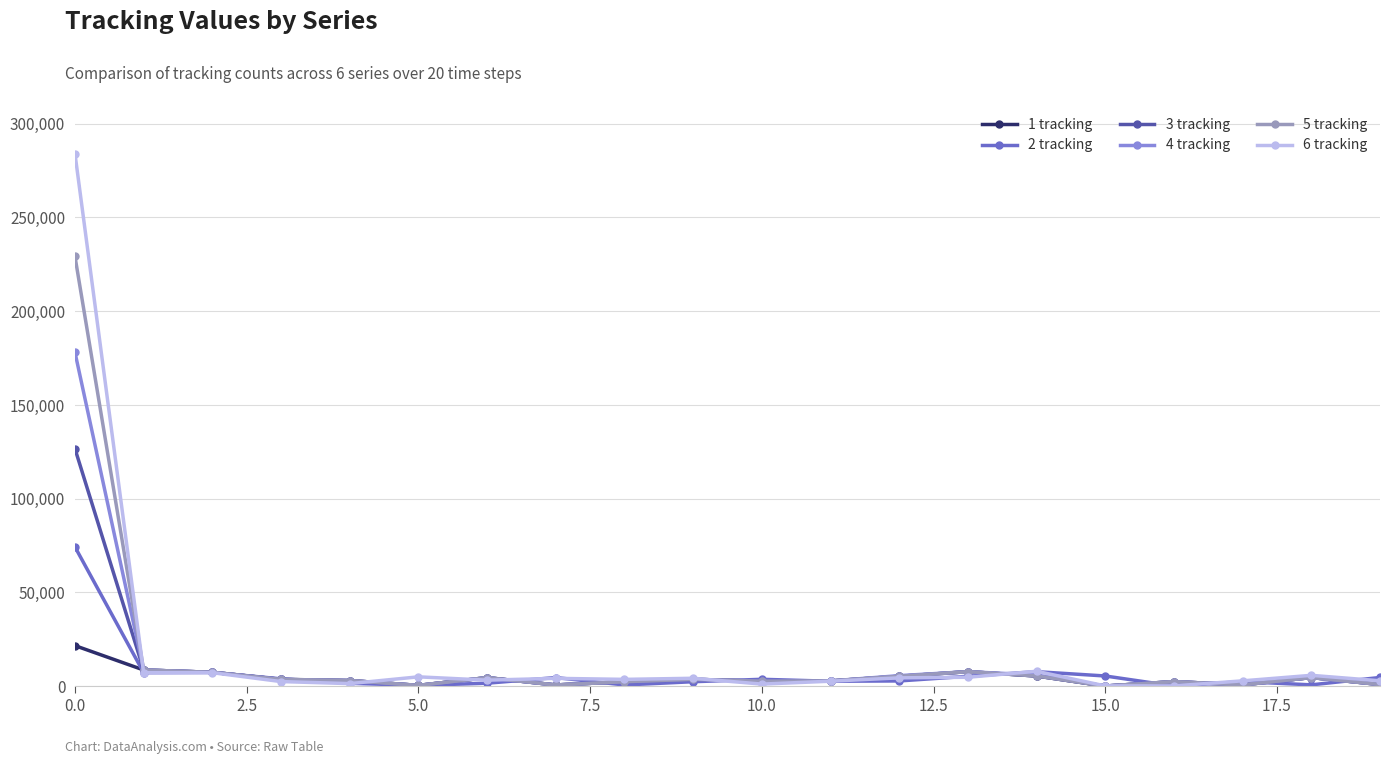

True or false: 5 tracking has more than 1 interior local peaks.

True